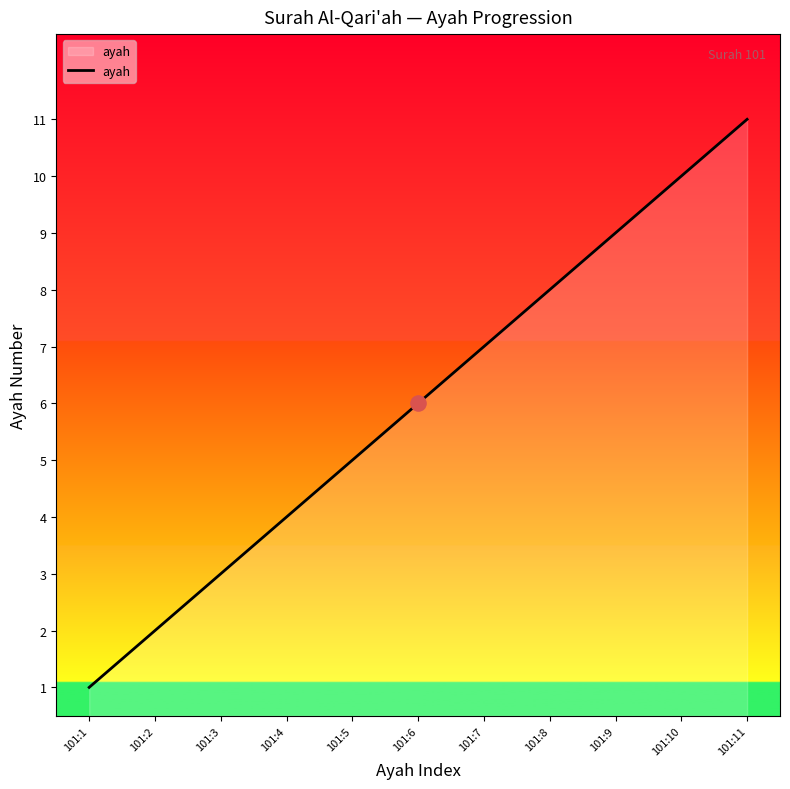

What is the ratio of the value at 101:2 to the value at 101:7?

0.3